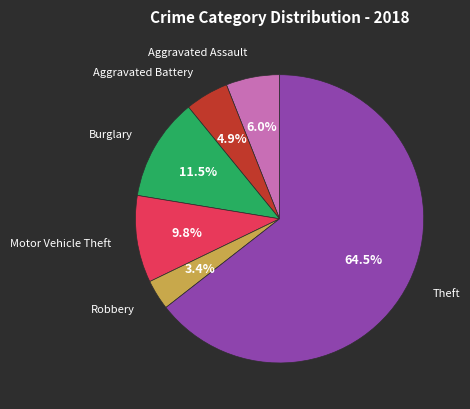

Is there any slice that represents more than half of the pie?

Yes